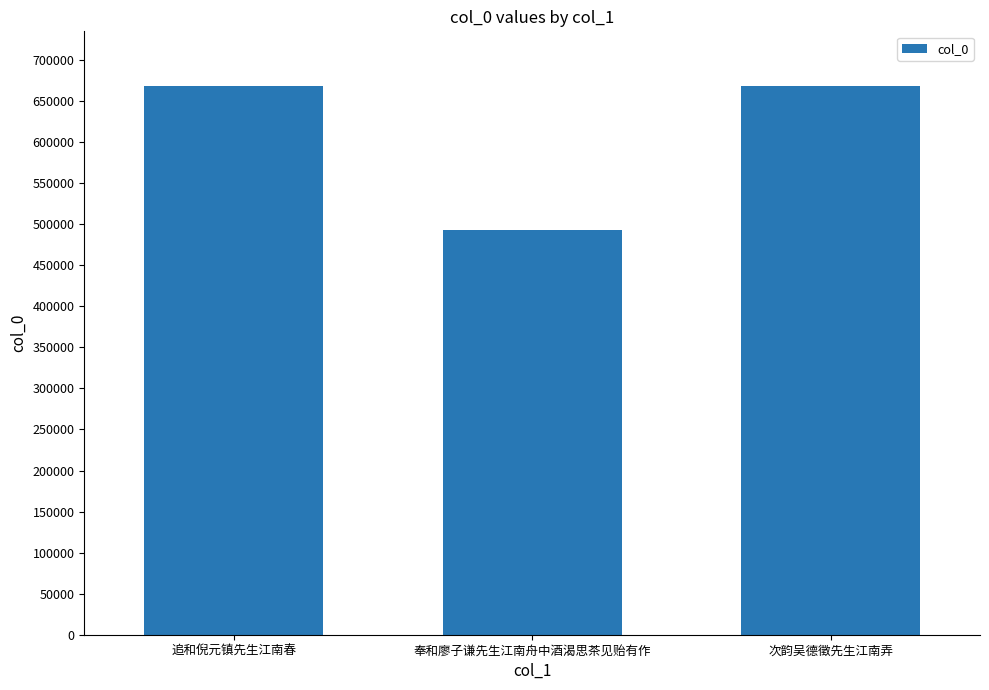

What is the label of the 3rd bar from the left?

次韵吴德徵先生江南弄